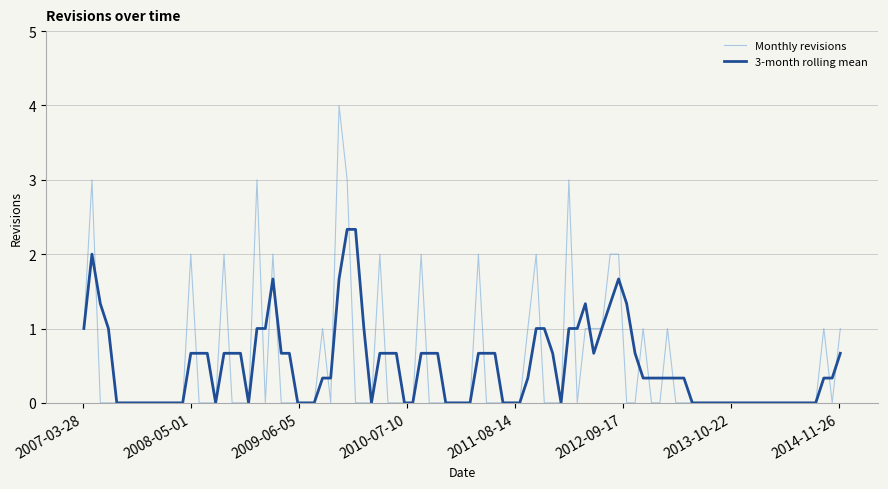

How many distinct data groups are displayed?

2